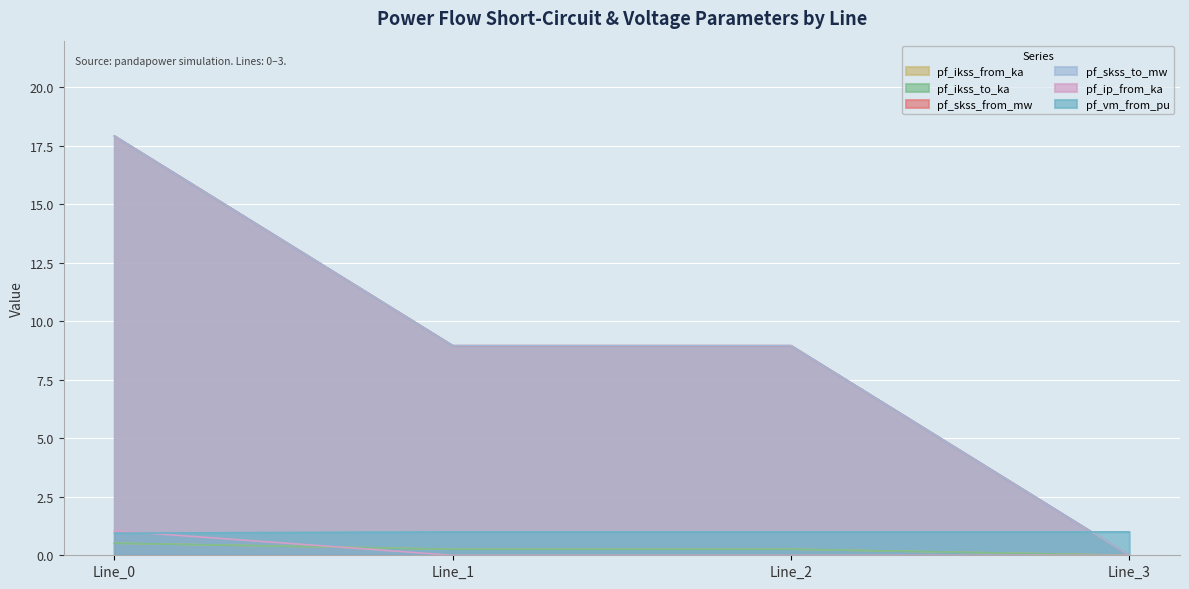

Which category has the lowest value in the pf_skss_to_mw series?

Line_3